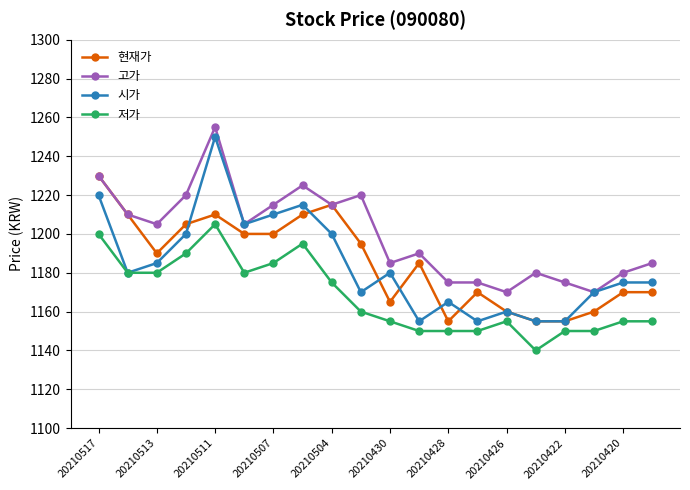

What is the lowest value of the 시가 series?

1155